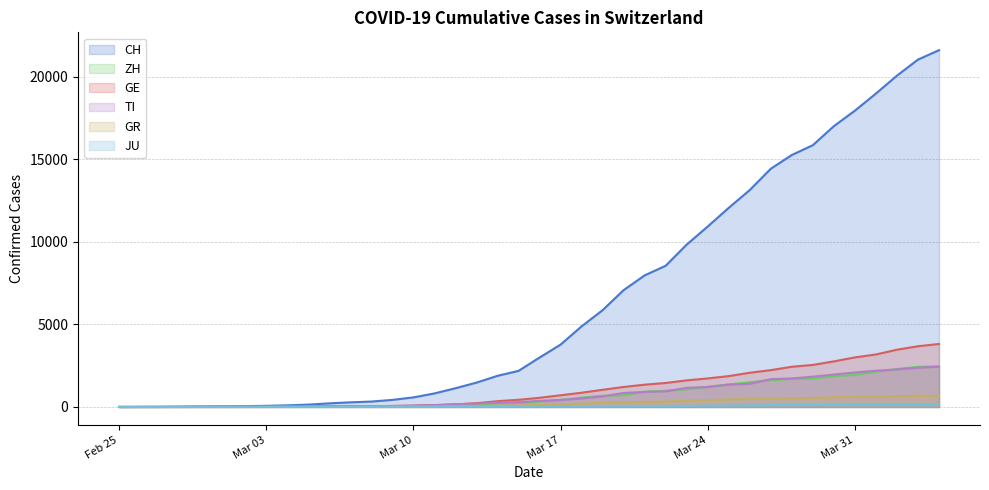

Which series has the largest total across all categories?

CH